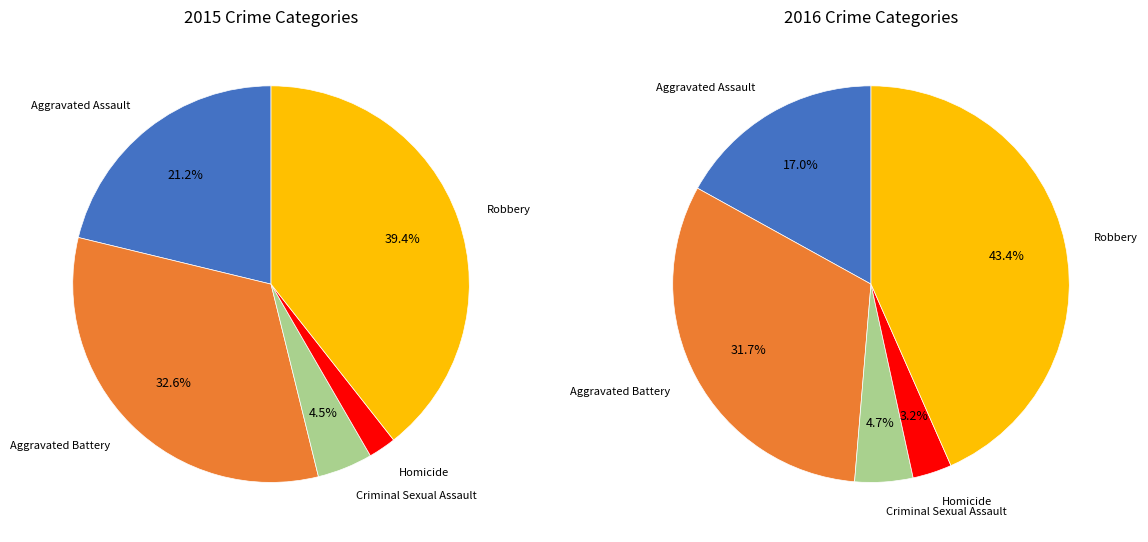

Which slice is the largest?

Robbery